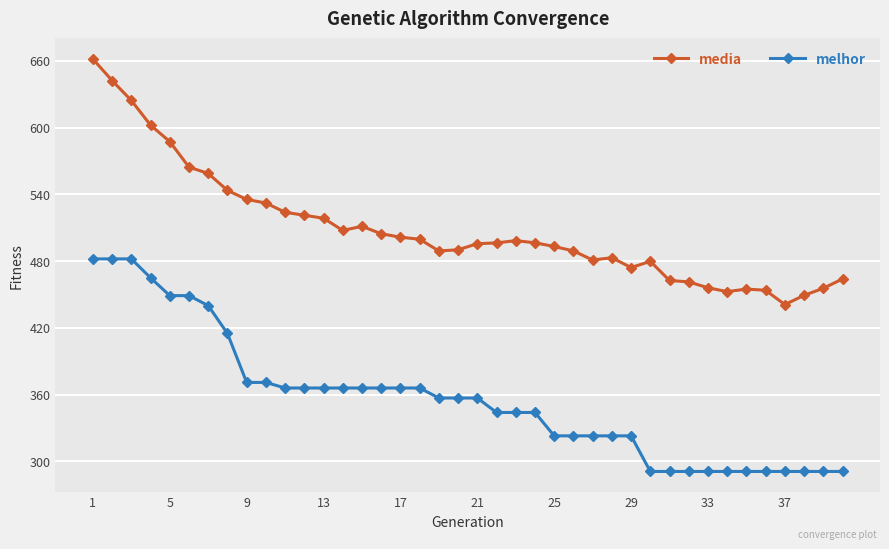

Which series has the widest spread of values?

media